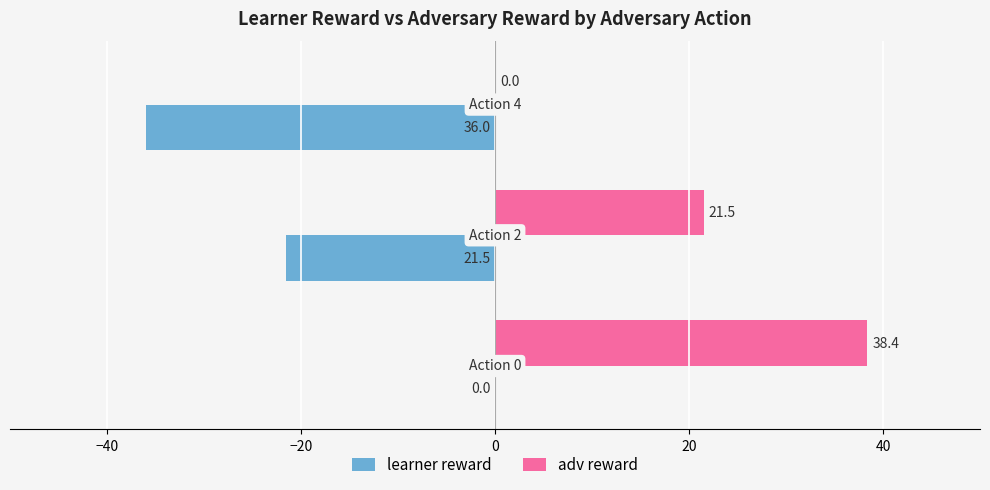

What is the maximum value for adv reward?

38.4